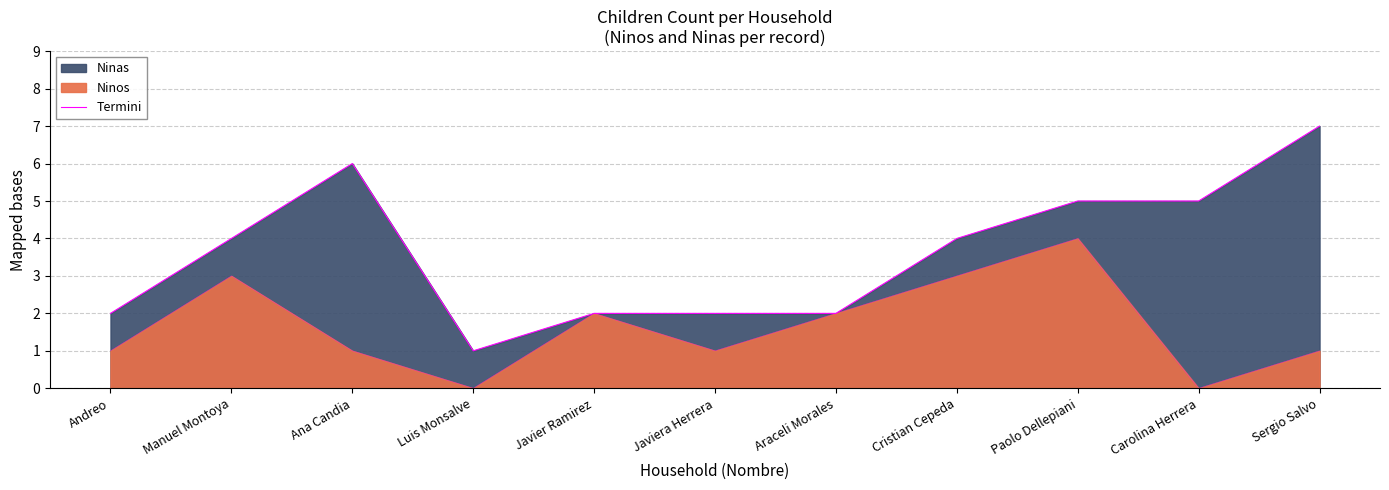

What is the label of the 1st point from the right?

Sergio Salvo